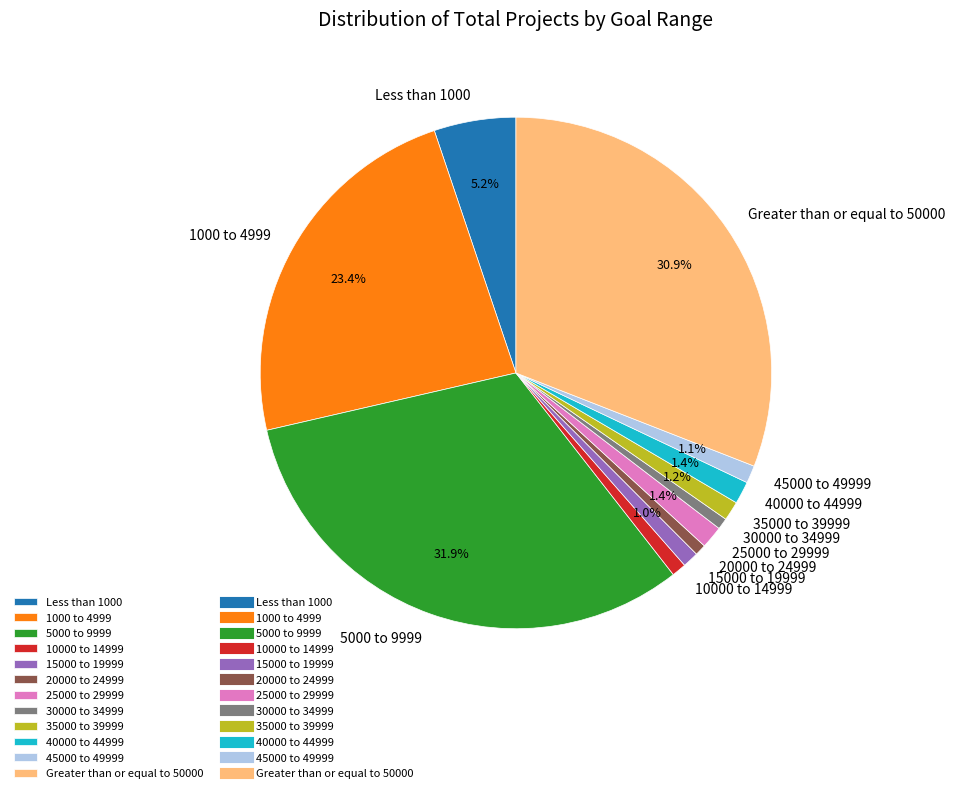

To the nearest percent, what percentage of the pie is Less than 1000?

5%